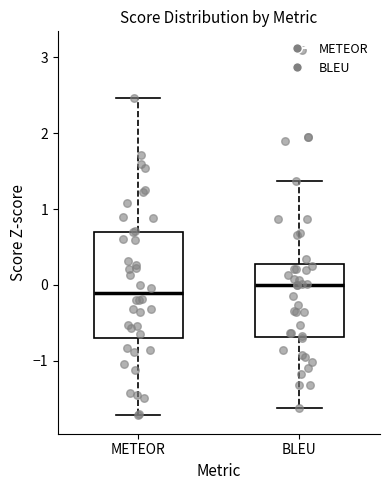

Reading left to right, read every box against the y-axis: the position of its median line, the range the box covers, and the ends of its whiskers. The values are not printed on the chart, so give them approximately, as read against the axis.

METEOR: median -0.1, box -0.7 to 0.7, whiskers -1.7 to 2.5
BLEU: median 0.0, box -0.7 to 0.3, whiskers -1.6 to 1.4